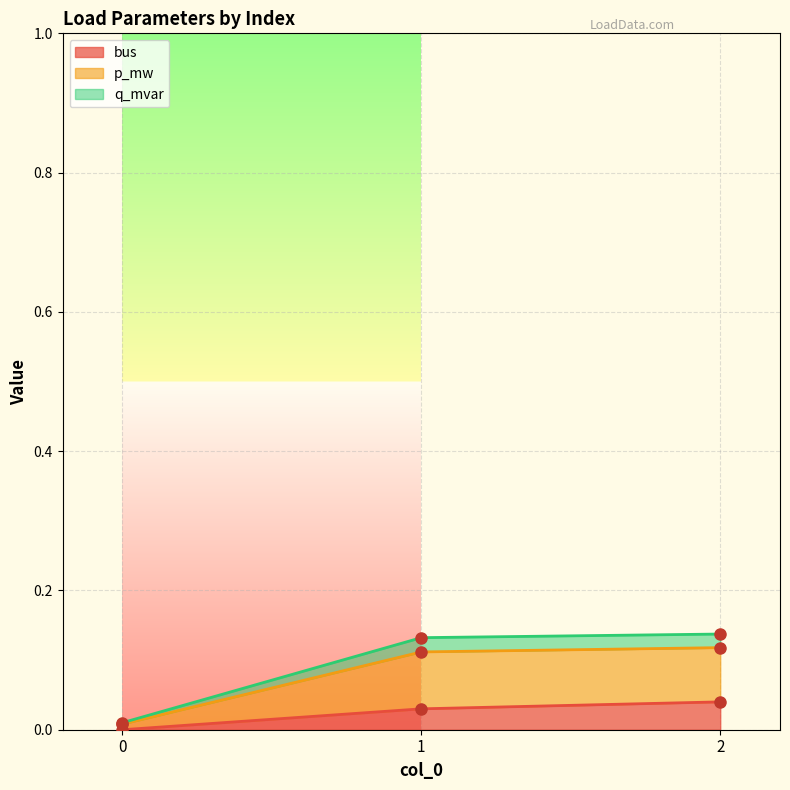

What value does the q_mvar series have at 2?

0.1